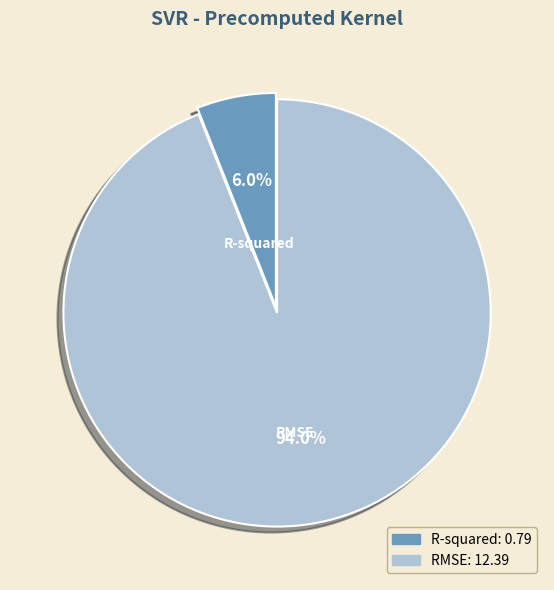

To the nearest percent, what portion does R-squared represent?

6%